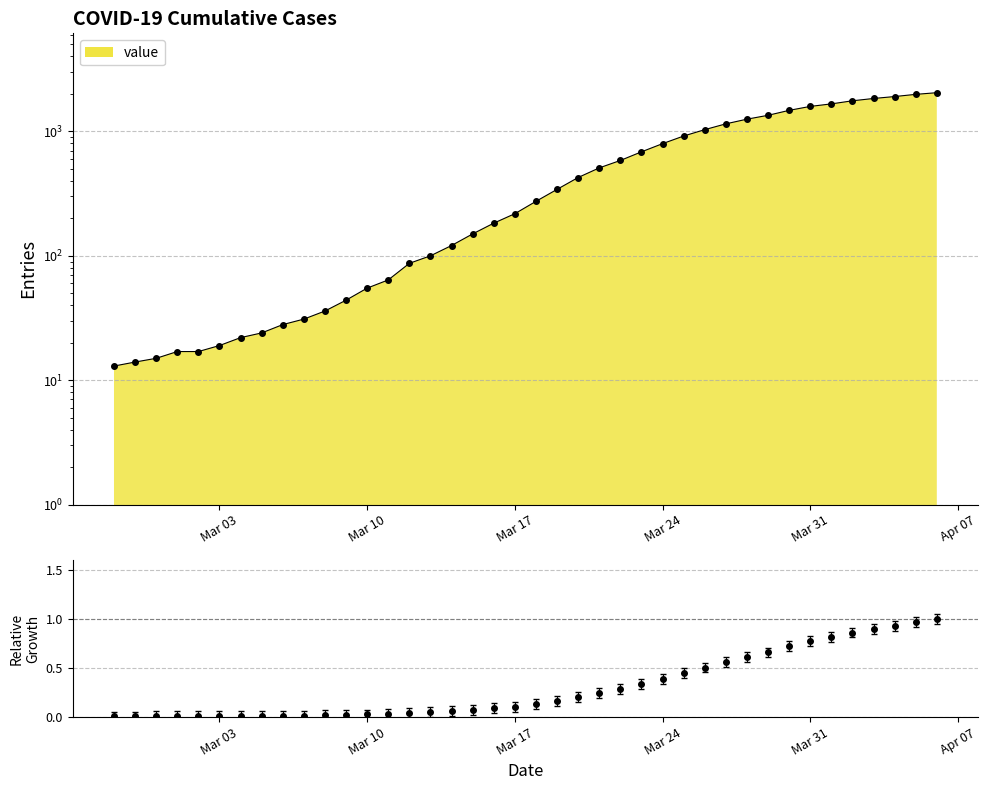

What is the difference between the second highest and minimum values?

1972